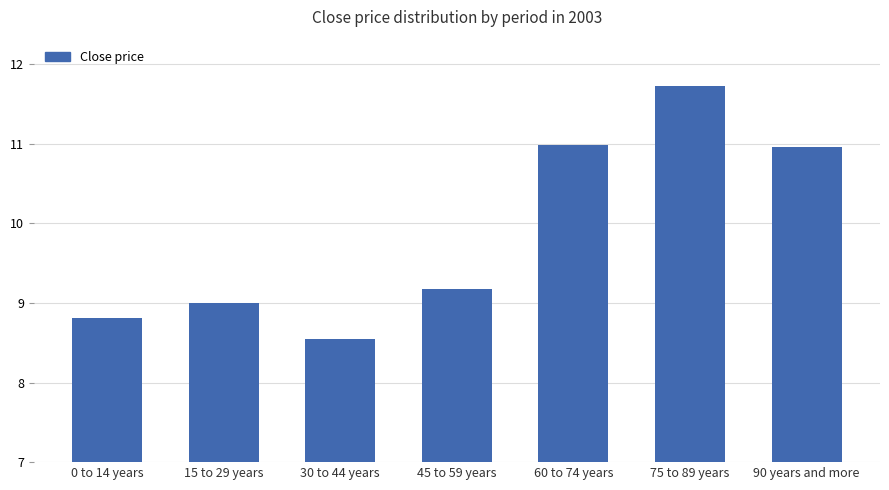

How many data points does each series have?

7